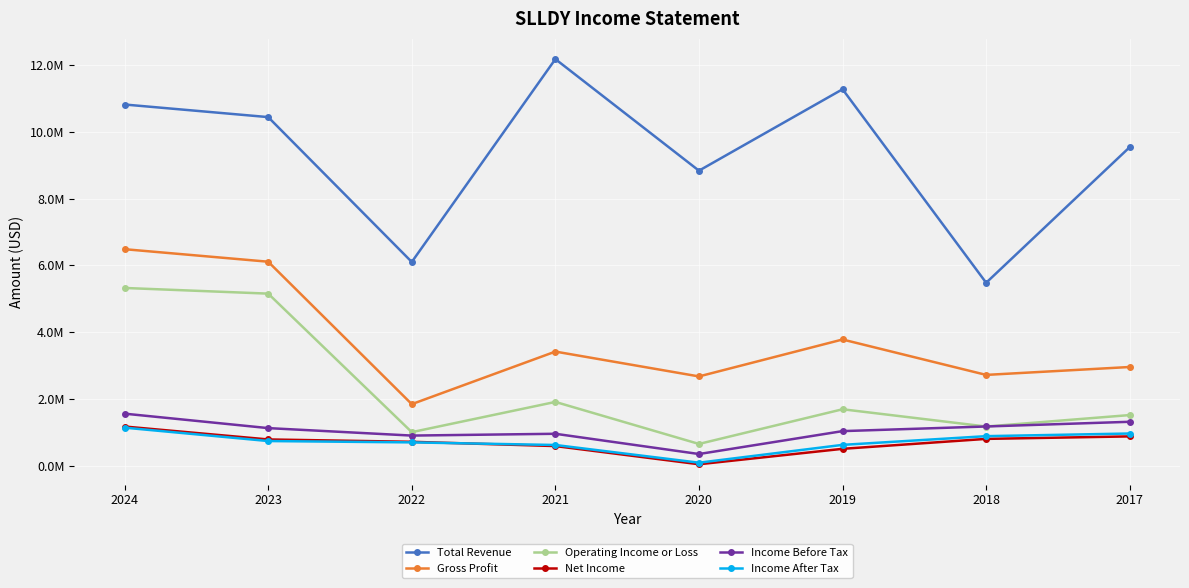

At which label is Total Revenue closest to 8825650?

2020